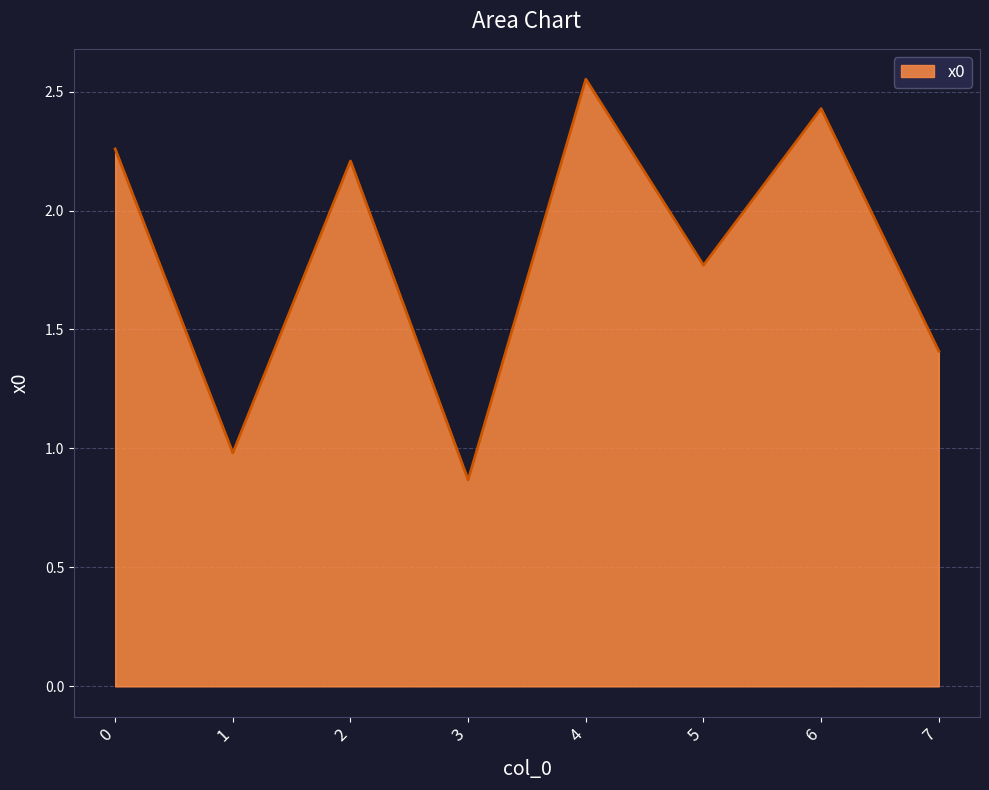

What is the difference between the values at 5 and 1?

0.8